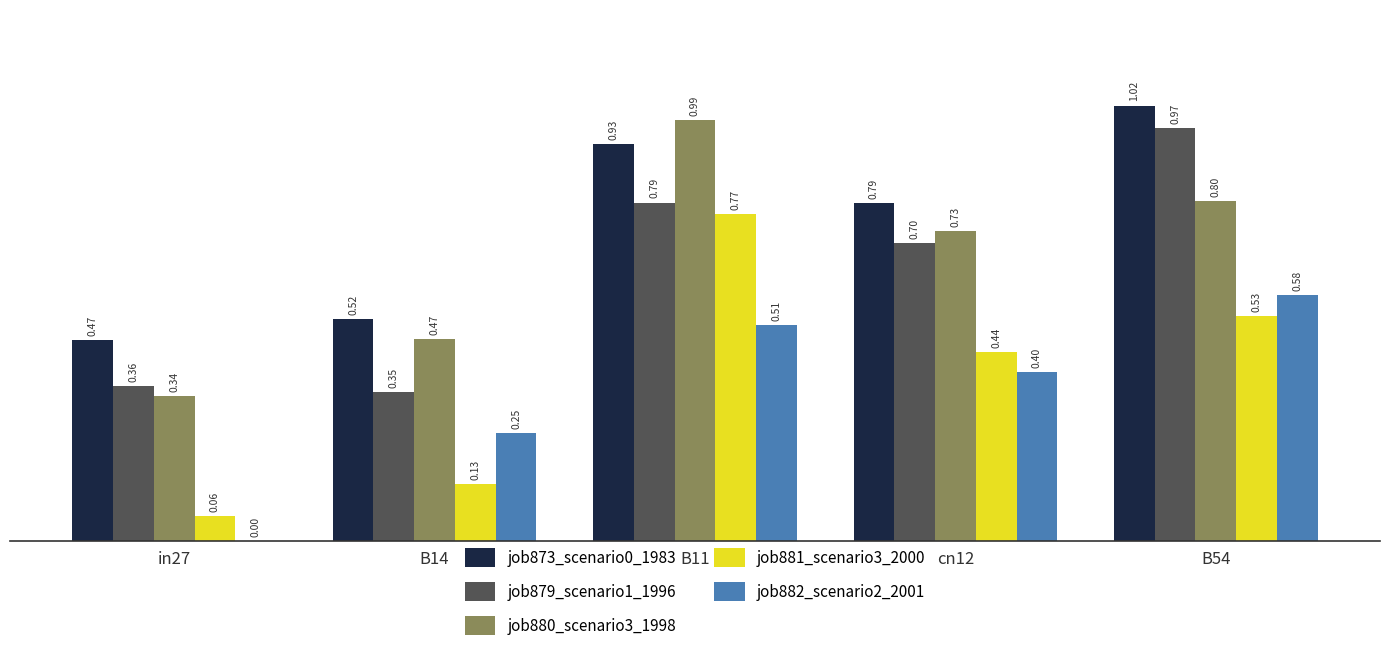

At which category is the sum across all series the highest?

B11